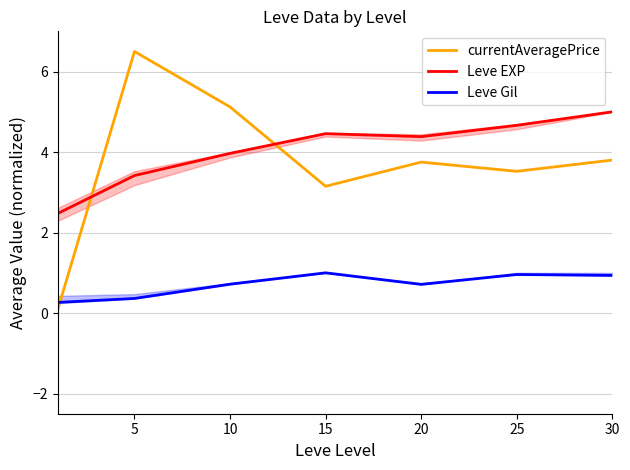

At how many categories does at least one series exceed 5?

2